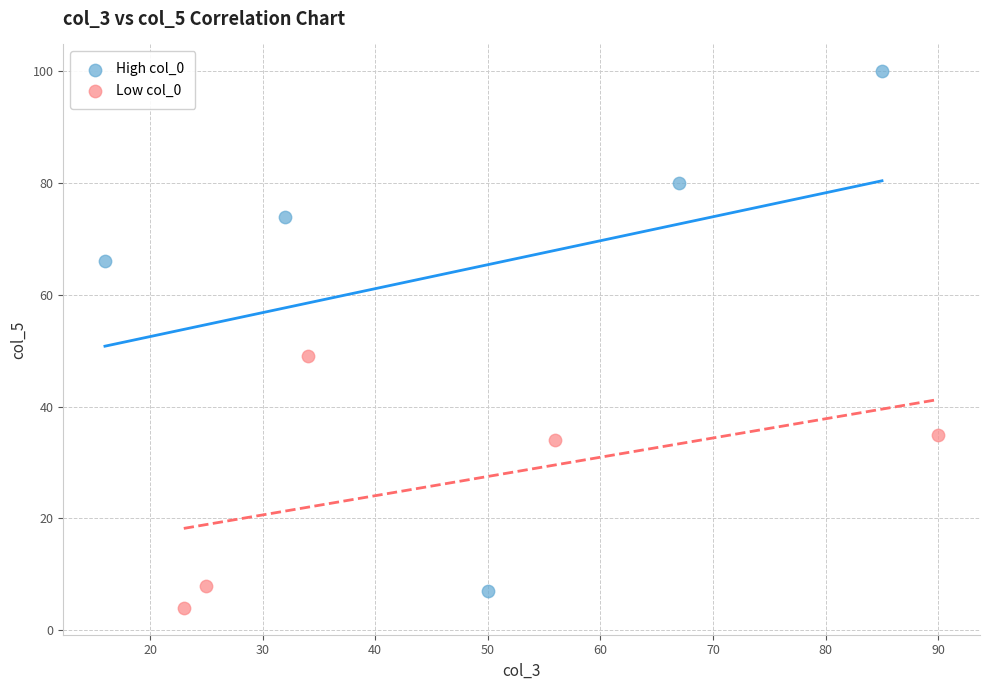

Which series reaches the maximum Y coordinate?

High col_0